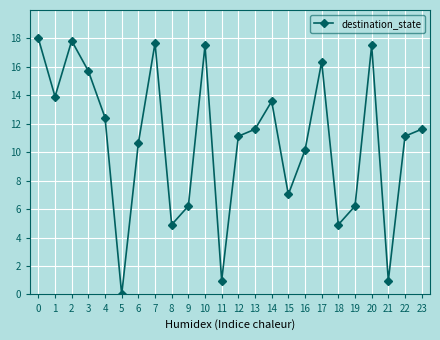

At which category does the data reach its first local valley?

1